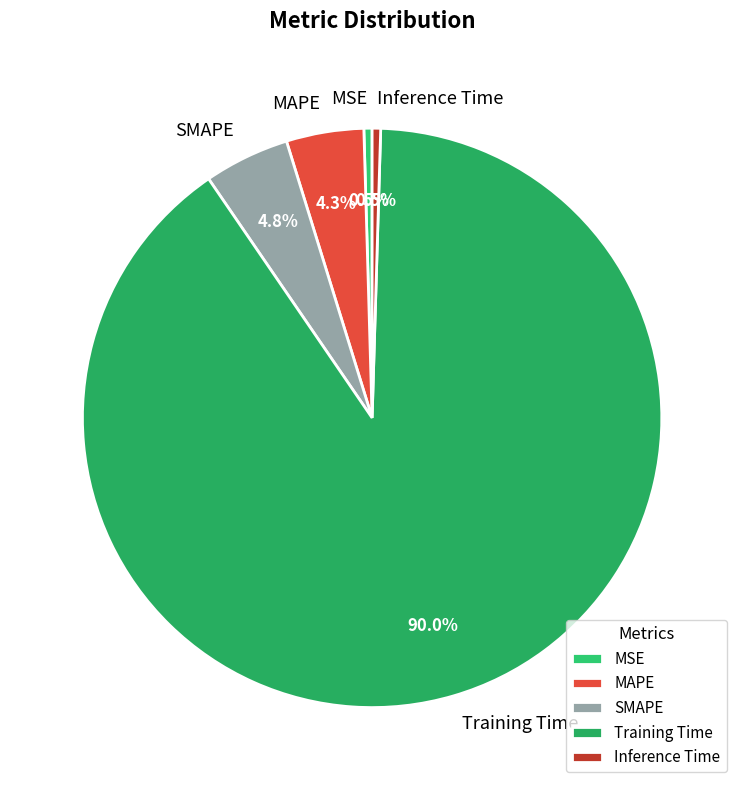

Is Inference Time the majority of the pie?

No